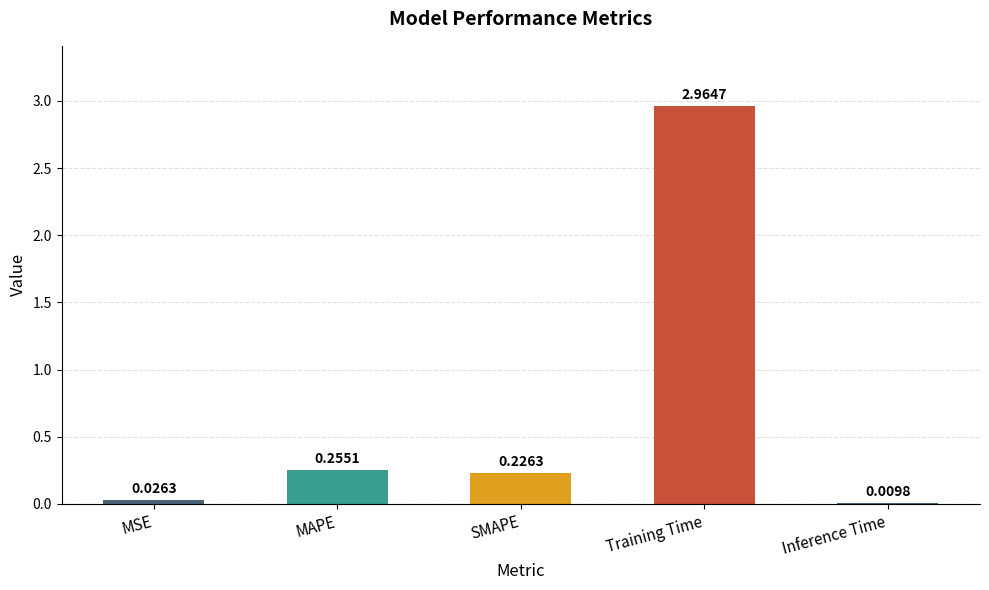

How many distinct data groups are displayed?

1